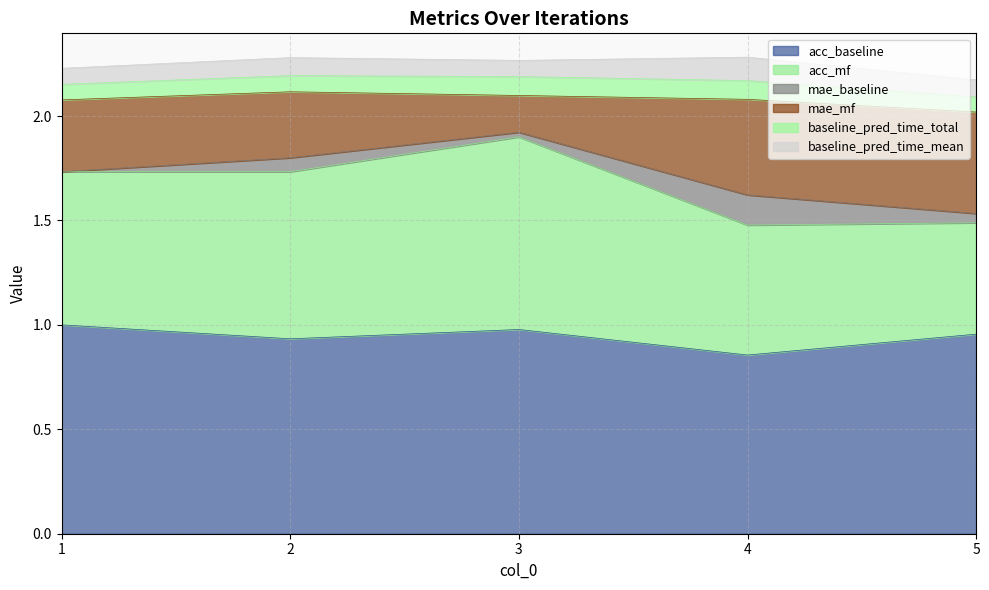

What is the difference between the second highest and minimum values in the acc_mf series?

0.3